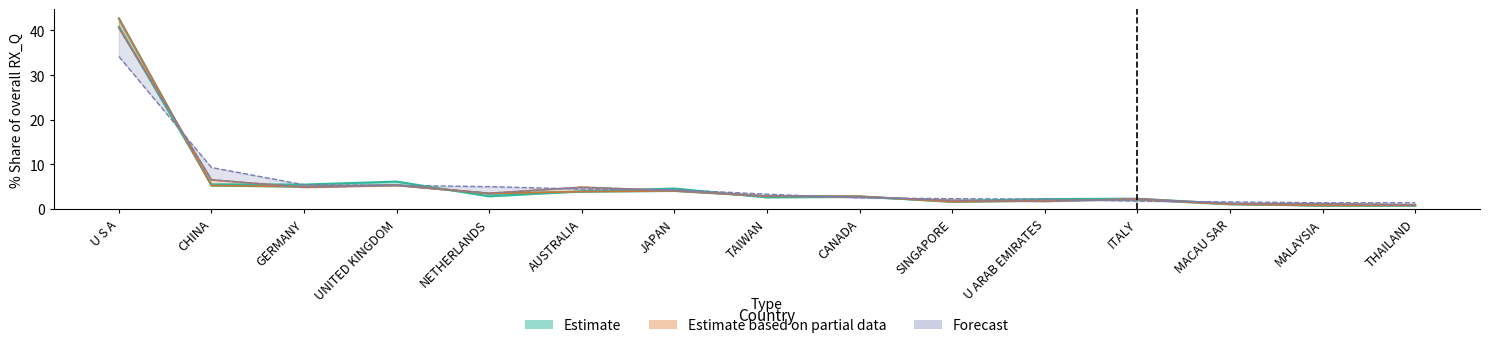

Reading left to right, transcribe all the data shown in this chart.

201612_% Share: U S A=40.8	CHINA=5.5	GERMANY=5.5	UNITED KINGDOM=6.1	NETHERLANDS=2.8	AUSTRALIA=4.0	JAPAN=4.6	TAIWAN=2.6	CANADA=2.7	SINGAPORE=1.8	U ARAB EMIRATES=2.2	ITALY=2.3	MACAU SAR=1.2	MALAYSIA=0.8	THAILAND=0.8
201712_% Share: U S A=42.7	CHINA=5.3	GERMANY=5.0	UNITED KINGDOM=5.4	NETHERLANDS=3.5	AUSTRALIA=3.9	JAPAN=4.1	TAIWAN=2.9	CANADA=2.8	SINGAPORE=1.6	U ARAB EMIRATES=1.9	ITALY=2.1	MACAU SAR=1.1	MALAYSIA=0.8	THAILAND=0.8
201812_% Share: U S A=40.6	CHINA=6.5	GERMANY=4.9	UNITED KINGDOM=5.3	NETHERLANDS=3.5	AUSTRALIA=4.9	JAPAN=4.1	TAIWAN=2.9	CANADA=2.7	SINGAPORE=1.9	U ARAB EMIRATES=1.7	ITALY=2.3	MACAU SAR=1.2	MALAYSIA=1.2	THAILAND=0.9
201908_% Share: U S A=34.2	CHINA=9.3	GERMANY=5.4	UNITED KINGDOM=5.3	NETHERLANDS=5.0	AUSTRALIA=4.5	JAPAN=4.3	TAIWAN=3.3	CANADA=2.5	SINGAPORE=2.3	U ARAB EMIRATES=2.2	ITALY=1.8	MACAU SAR=1.6	MALAYSIA=1.4	THAILAND=1.4